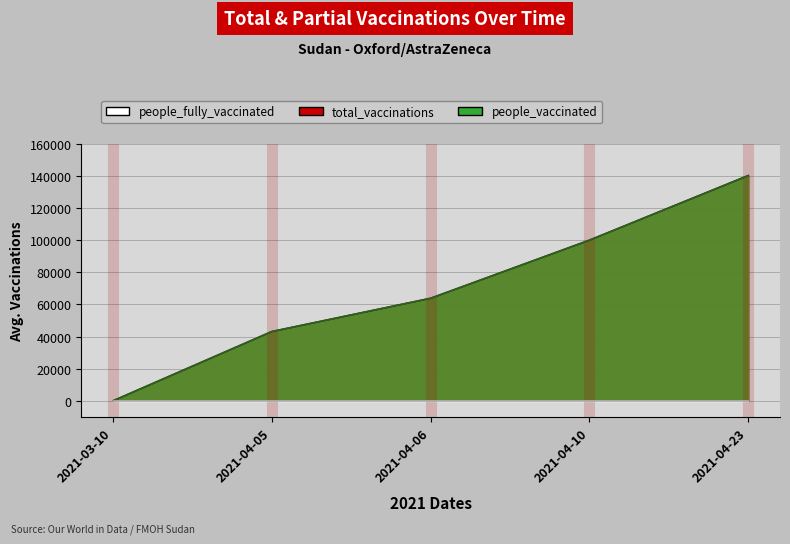

True or false: total_vaccinations has more than 1 points higher than both neighbors.

False